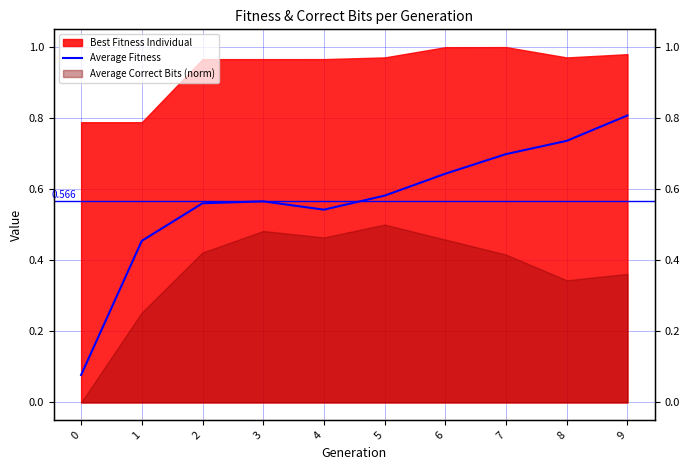

The chart shows a value of 0.0 at 0. True or false?

False